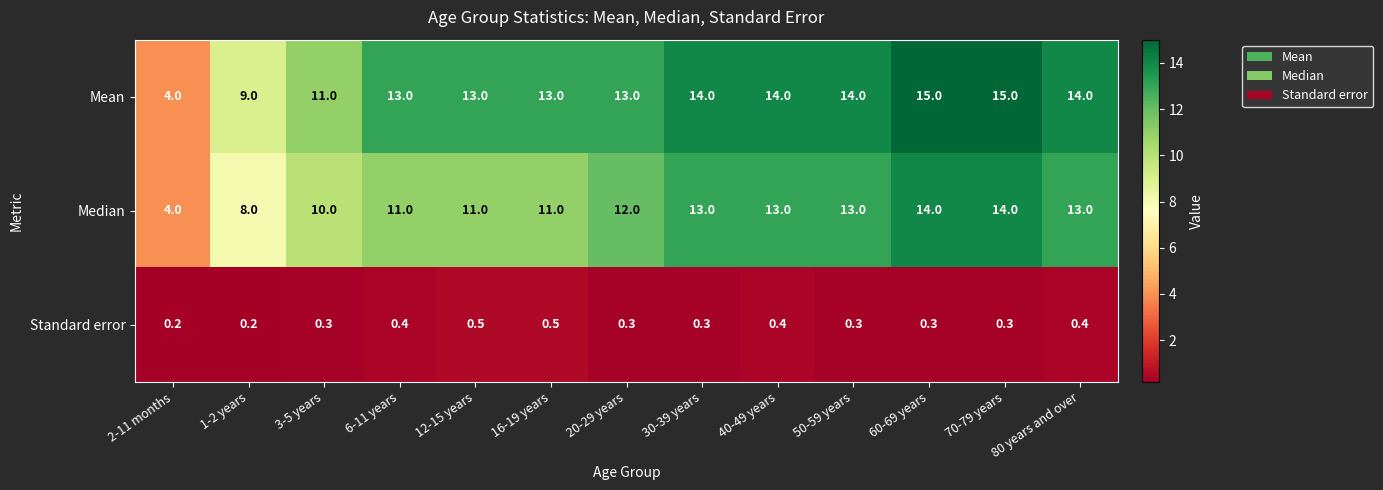

The value of Mean at 2-11 months is 2.3. True or false?

False